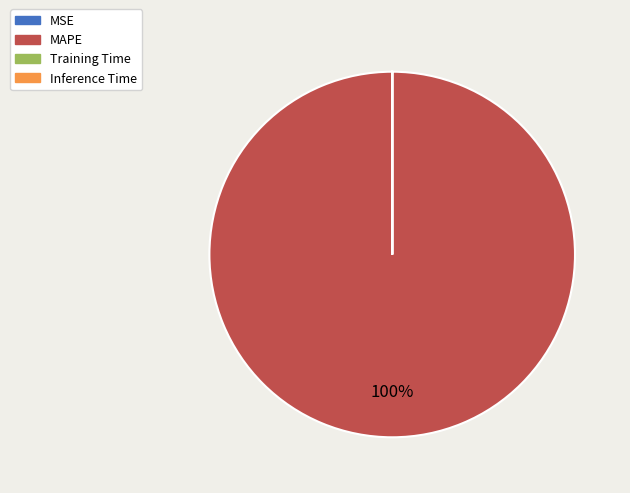

To the nearest percent, what is the difference between the largest and smallest slice percentages?

100%